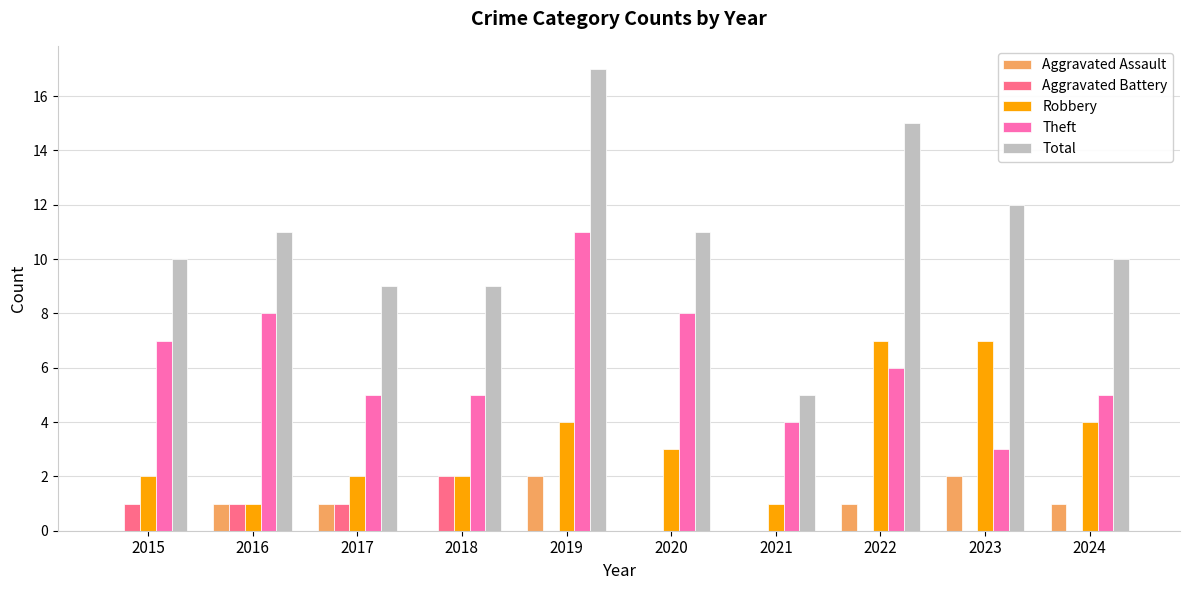

Which series has the largest range (max minus min)?

Total